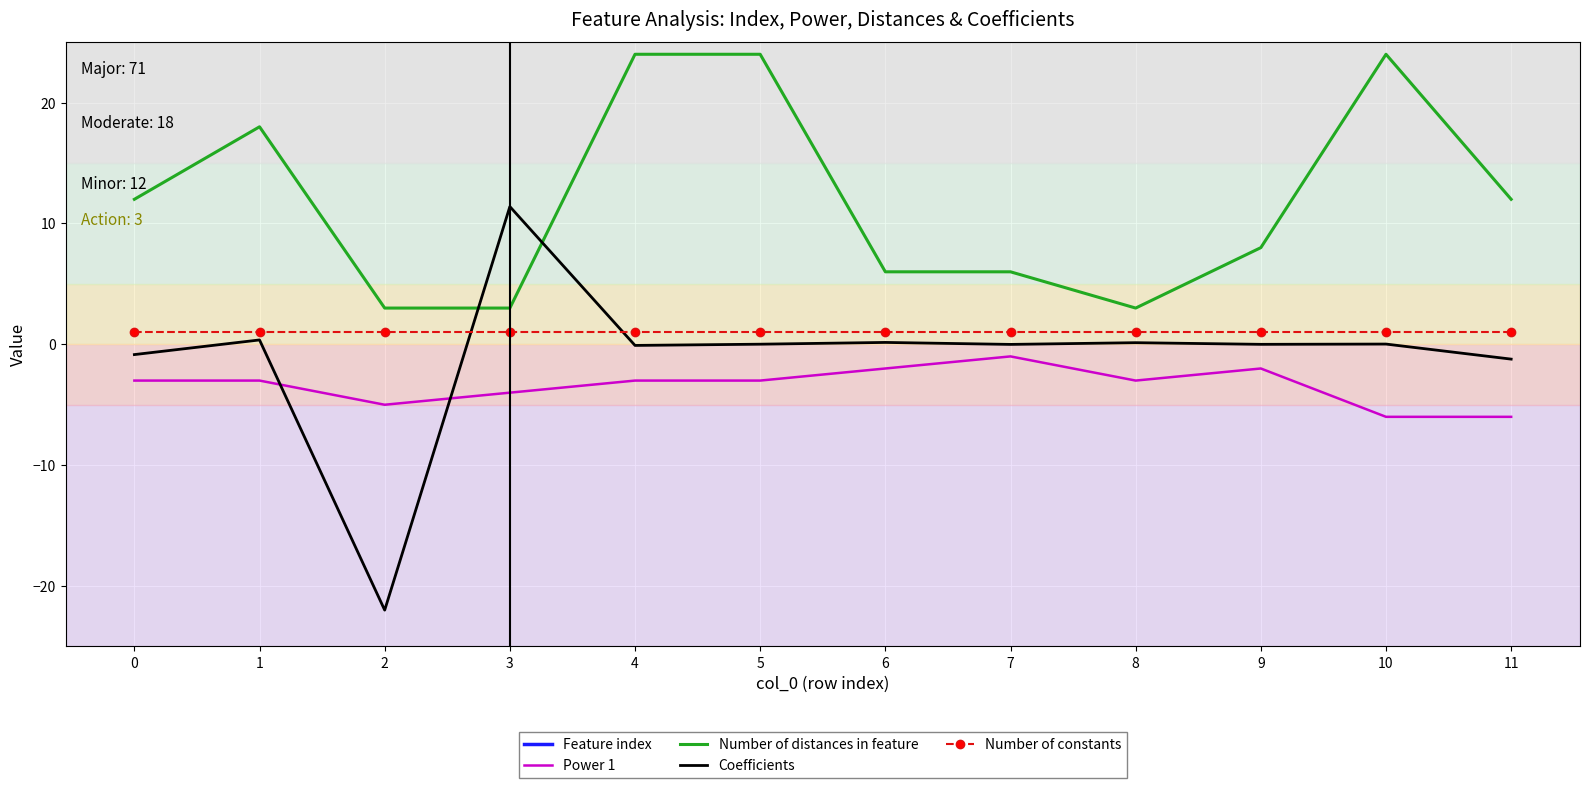

Is the value of Power 1 at 8 greater than the value of Number of constants at 6?

No